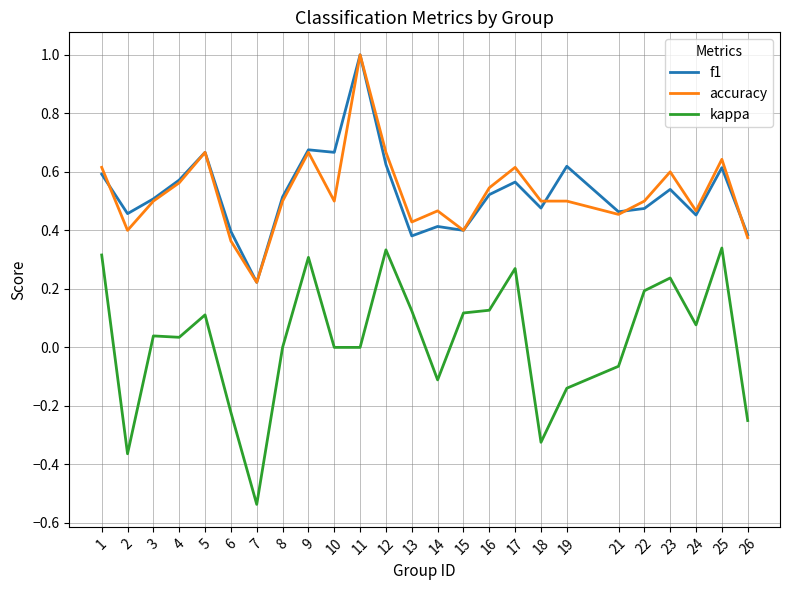

True or false: accuracy has more than 0 interior local peaks.

True